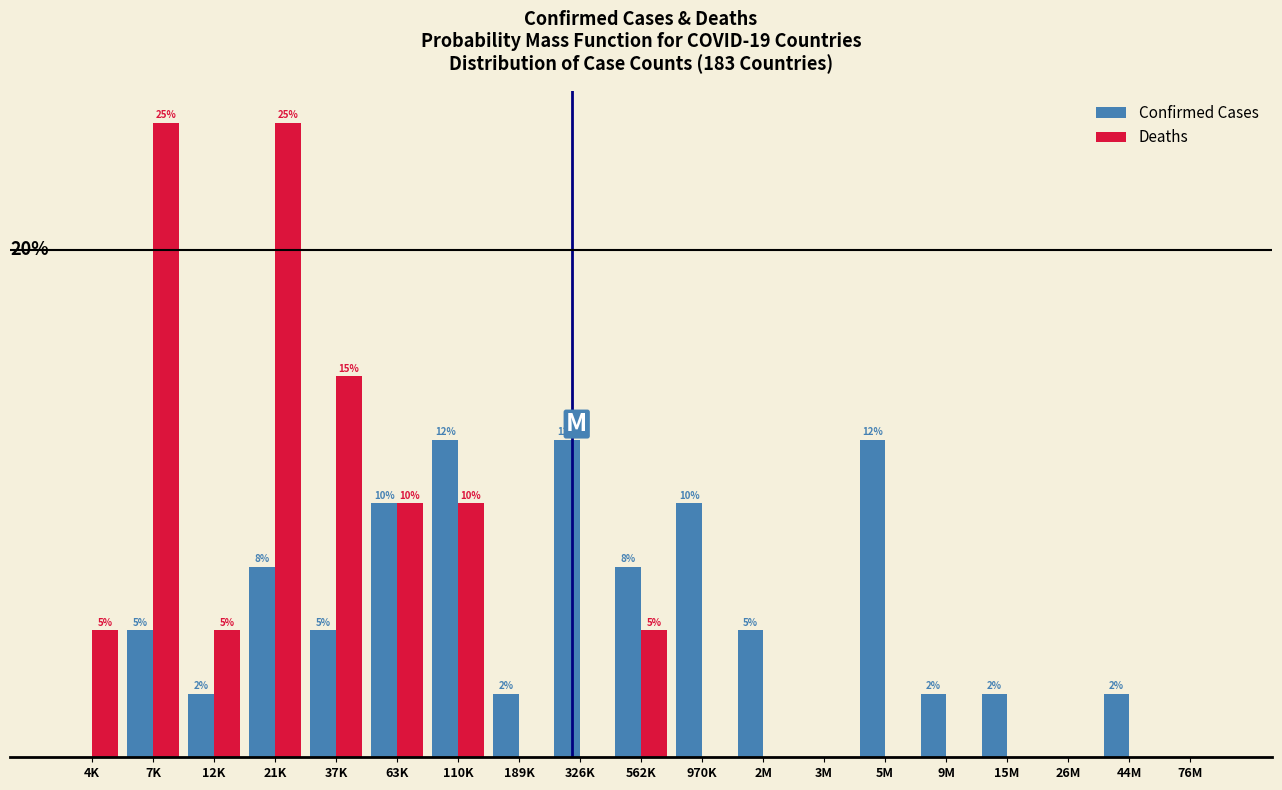

Between 63K and 562K, which series saw the biggest shift?

Deaths